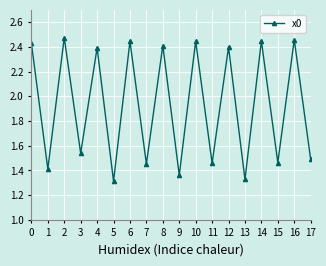

The value at 17 is 0.5. True or false?

False